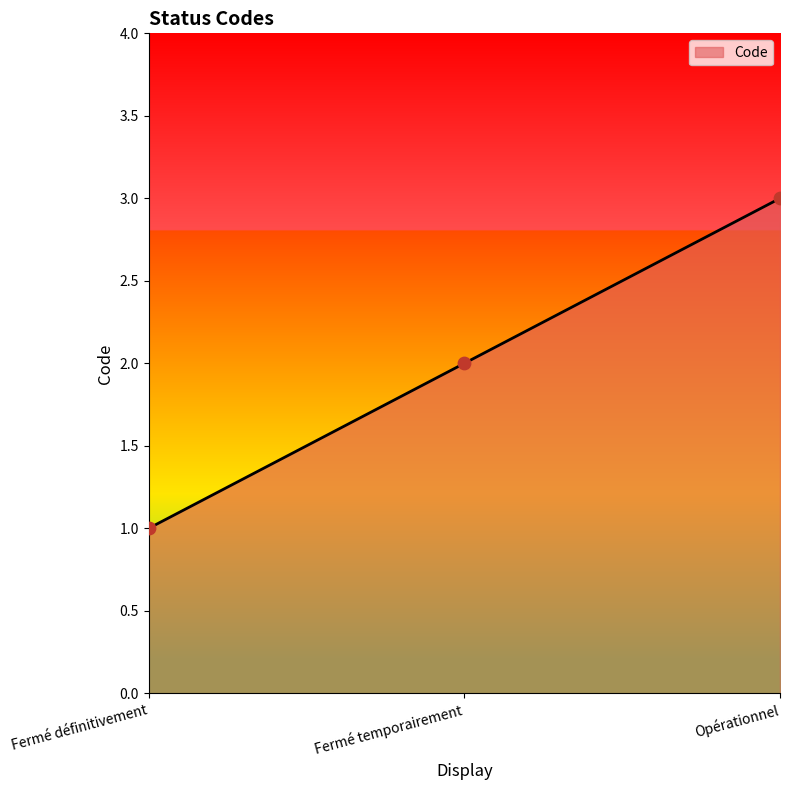

What is the change in value from Fermé temporairement to Opérationnel?

+1